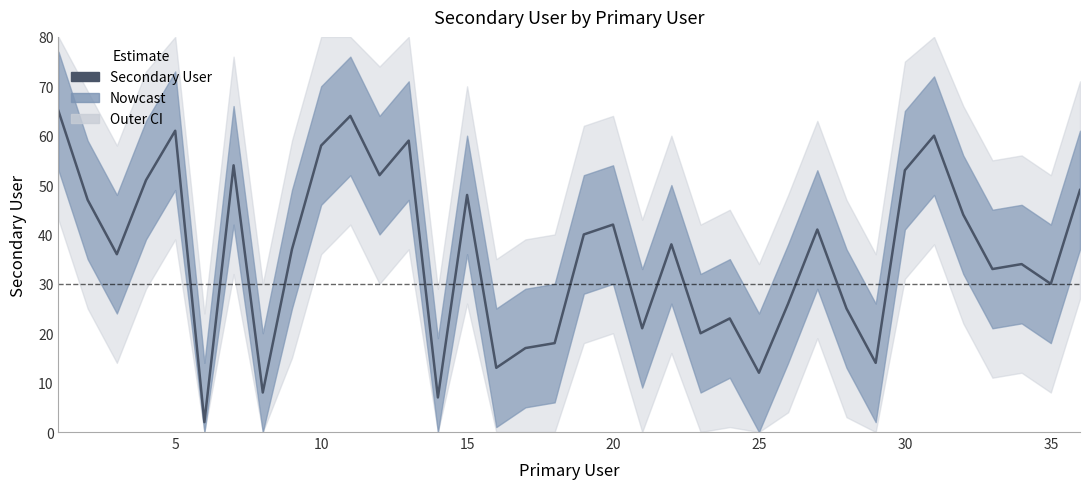

True or false: the data shows 34 at 20.

False